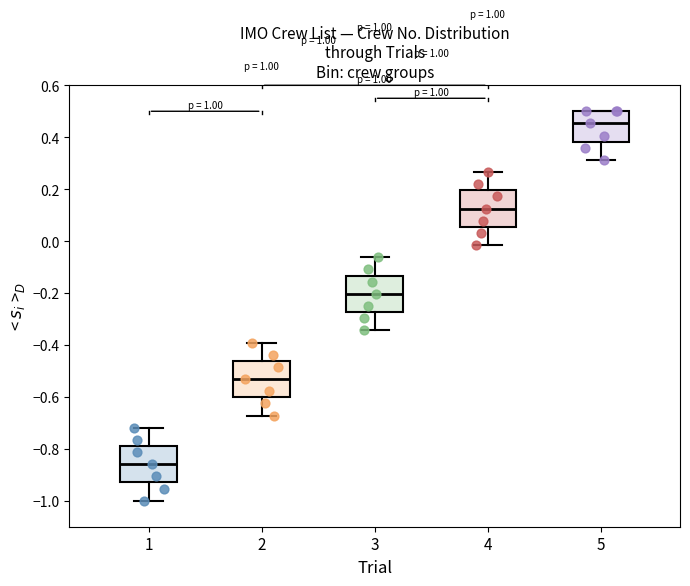

Reading left to right, transcribe this box plot: for each box, give where its median line is, the range the box spans, and where its two whiskers end, as read against the y-axis. The values are not printed on the chart, so give them approximately, as read against the axis.

1: median -0.86, box -0.92 to -0.78, whiskers -1.00 to -0.72
2: median -0.54, box -0.60 to -0.46, whiskers -0.68 to -0.40
3: median -0.20, box -0.28 to -0.14, whiskers -0.34 to -0.06
4: median 0.12, box 0.06 to 0.20, whiskers -0.02 to 0.26
5: median 0.46, box 0.38 to 0.50, whiskers 0.32 to 0.50